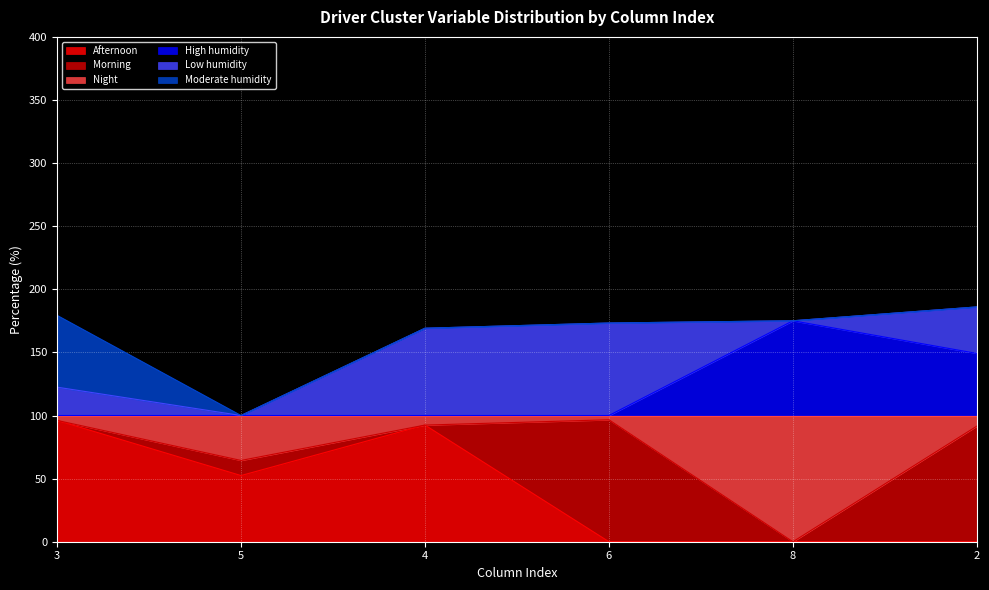

How many lines are shown in the chart?

6